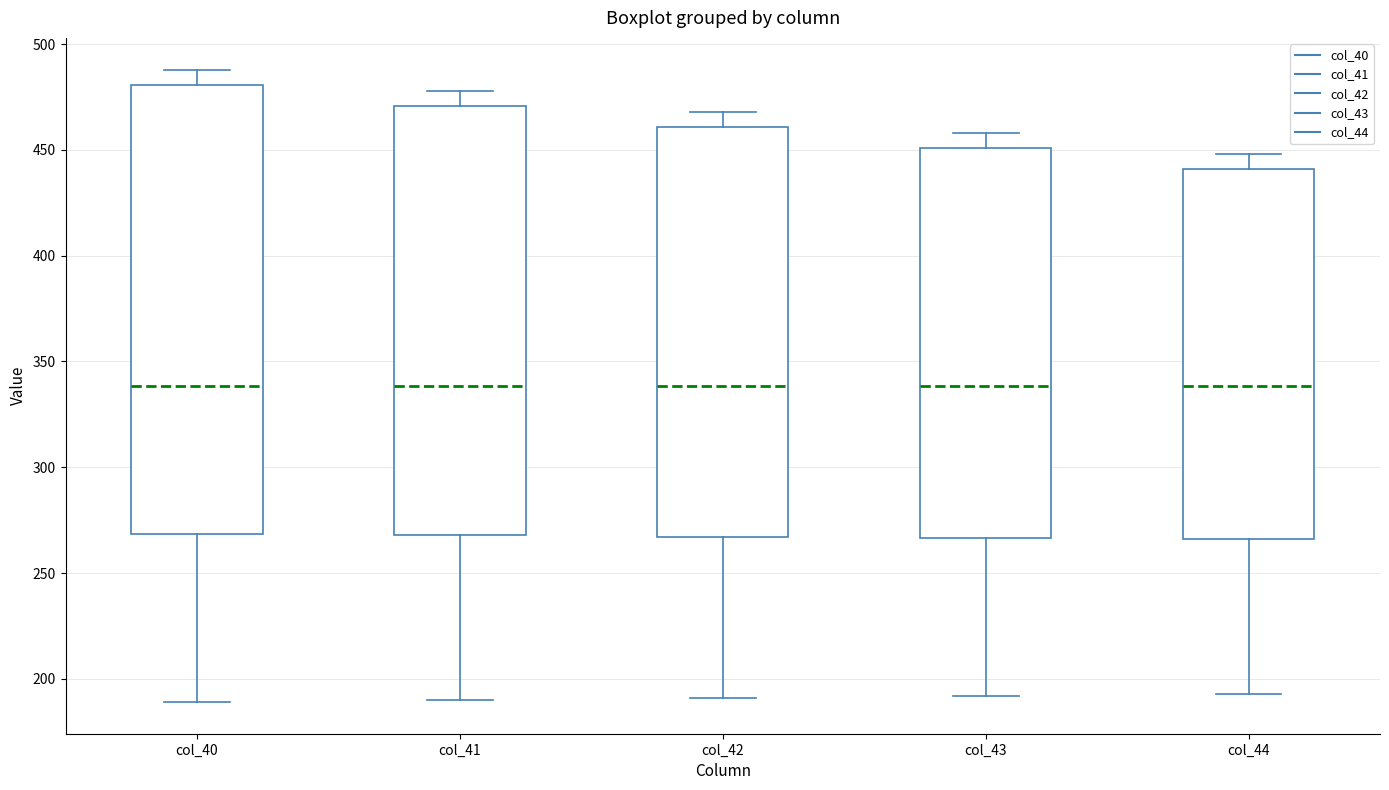

Where is the upper edge of the box for col_44 on the y-axis? The values are not printed on the chart, so give them approximately, as read against the axis.

440